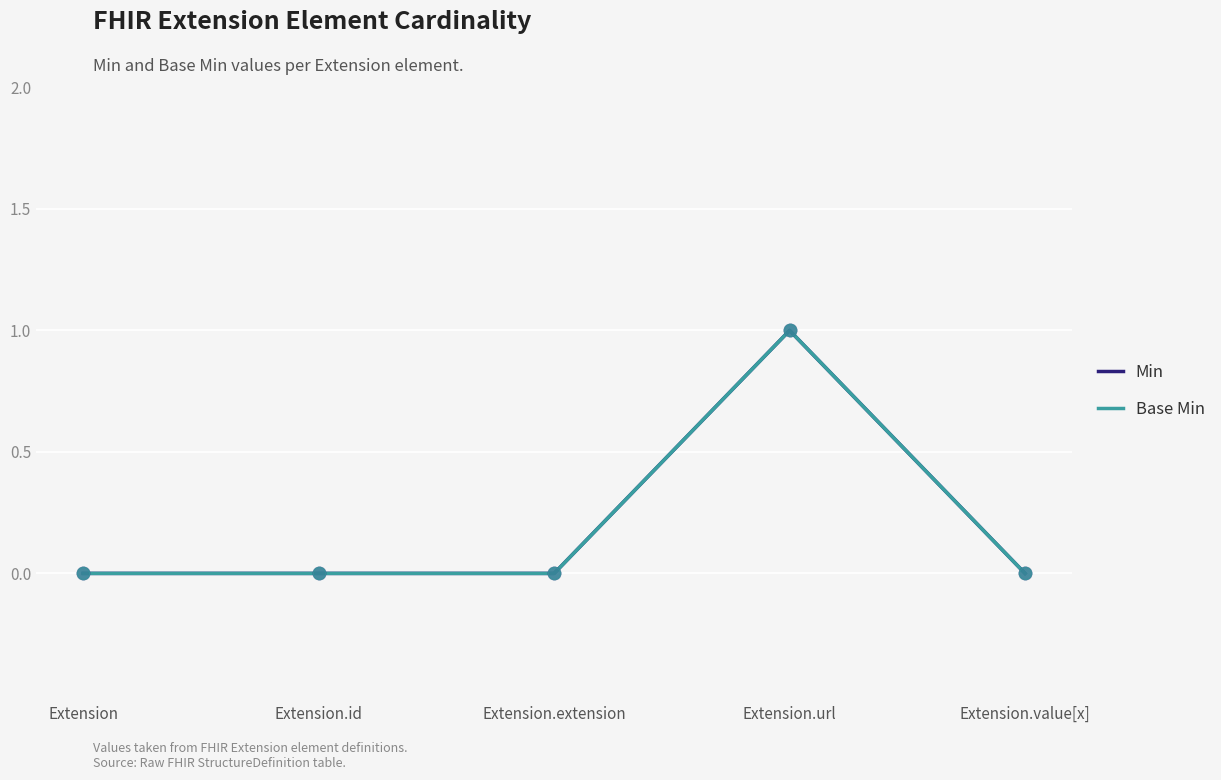

Is this an area chart (filled region under the line)?

No